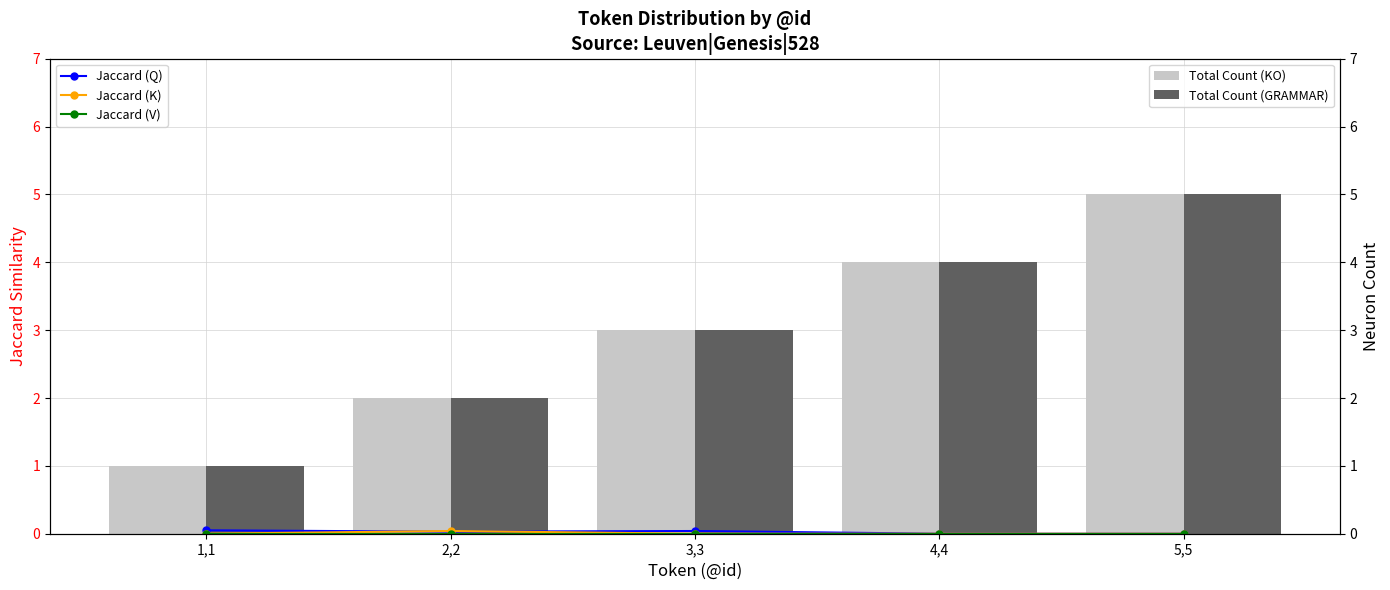

Reading left to right, list all the values displayed in this chart.

Jaccard (Q): 0.1	0.0	0.0	0.0	0.0
Jaccard (K): 0.0	0.0	0.0	0.0	0.0
Jaccard (V): 0.0	0.0	0.0	0.0	0.0
Total Count (KO): 1.0	2.0	3.0	4.0	5.0
Total Count (GRAMMAR): 1.0	2.0	3.0	4.0	5.0